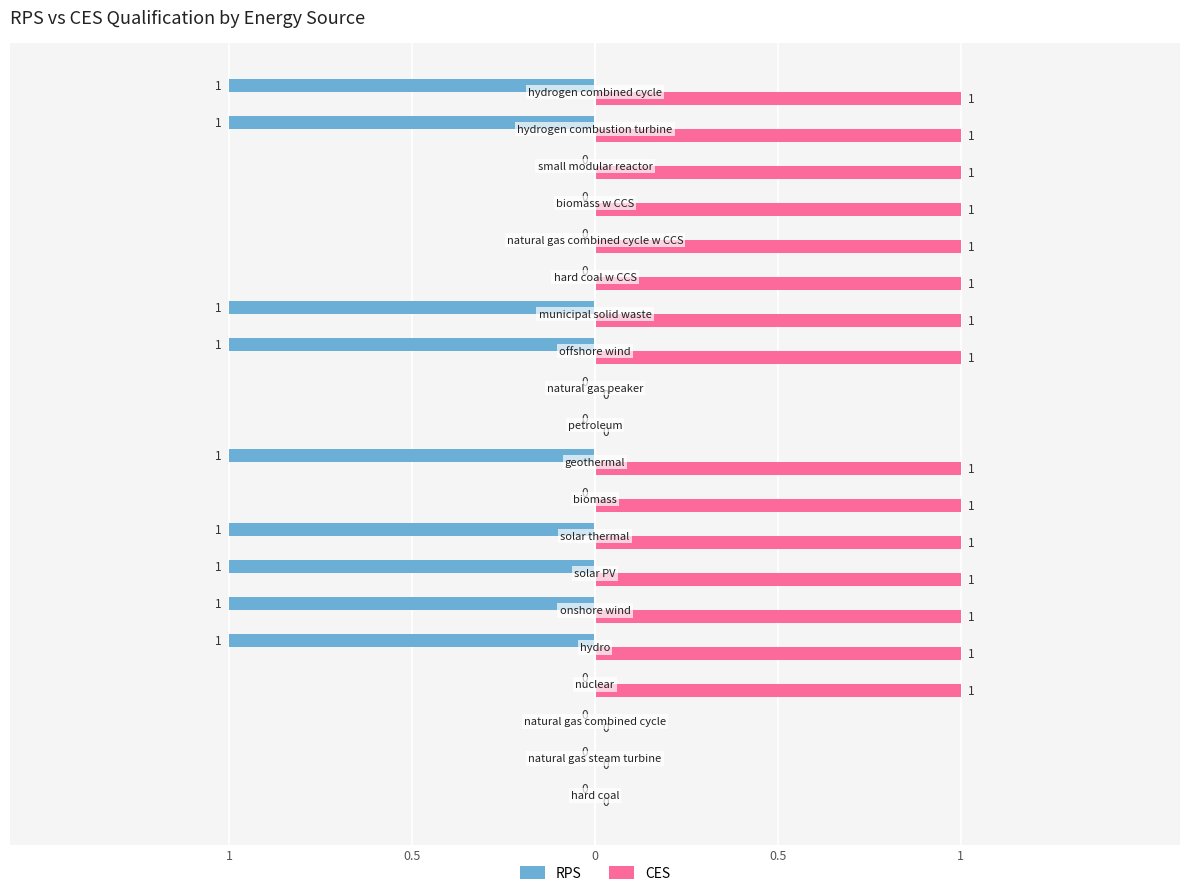

Does the chart contain any negative values?

Yes